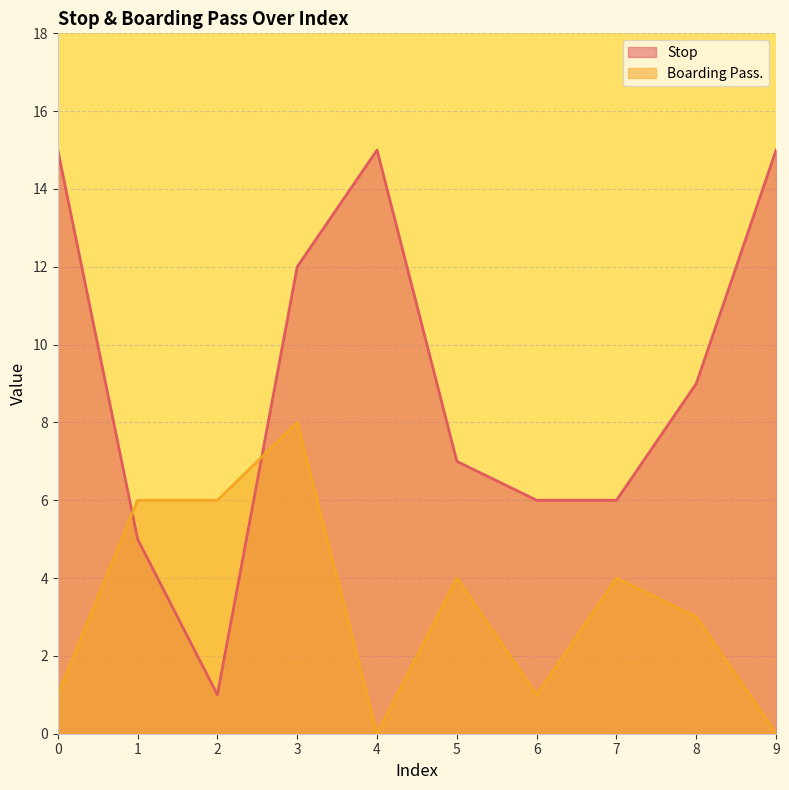

Is it true that Stop equals 15 at 4?

True